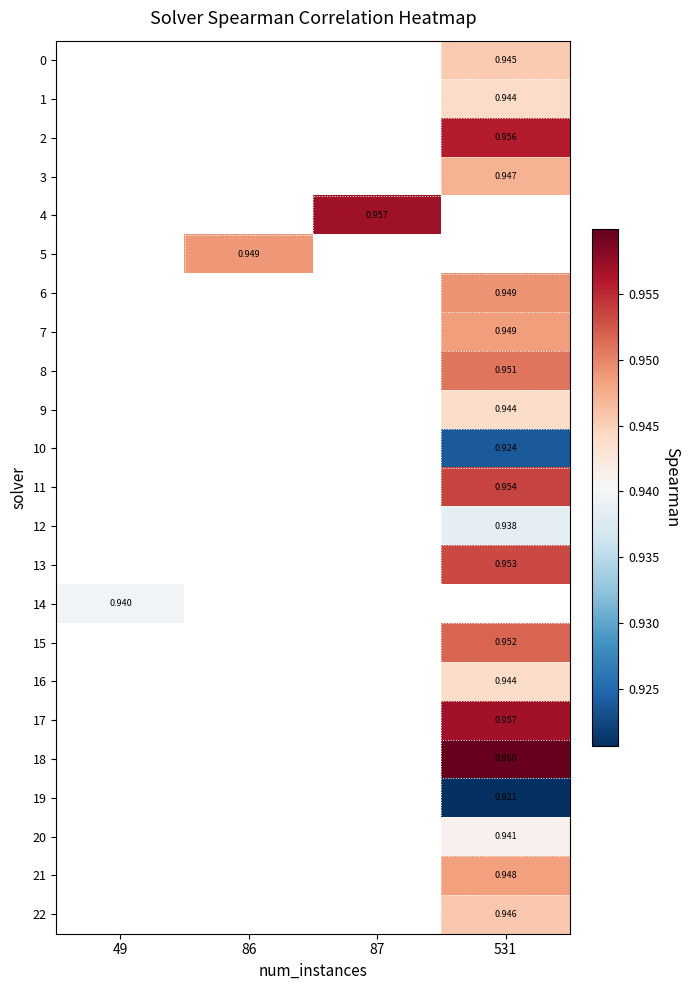

List the labels in order of row_2 value, smallest first.

49, 86, 87, 531